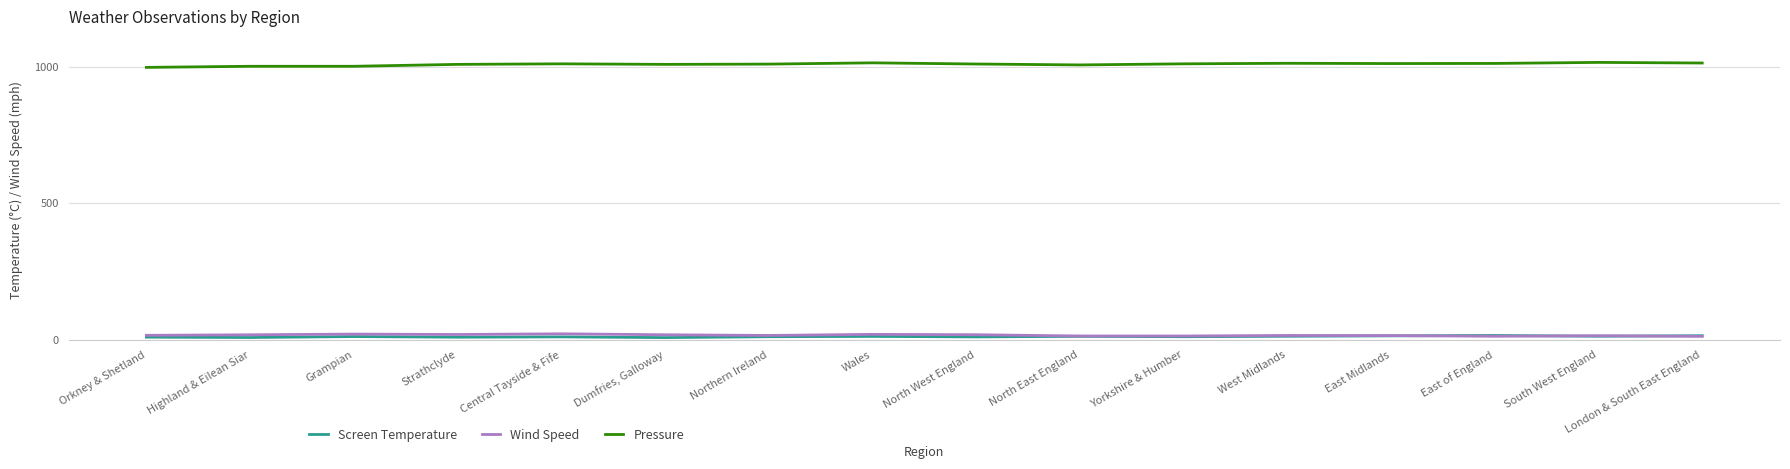

How many lines are shown in the chart?

3